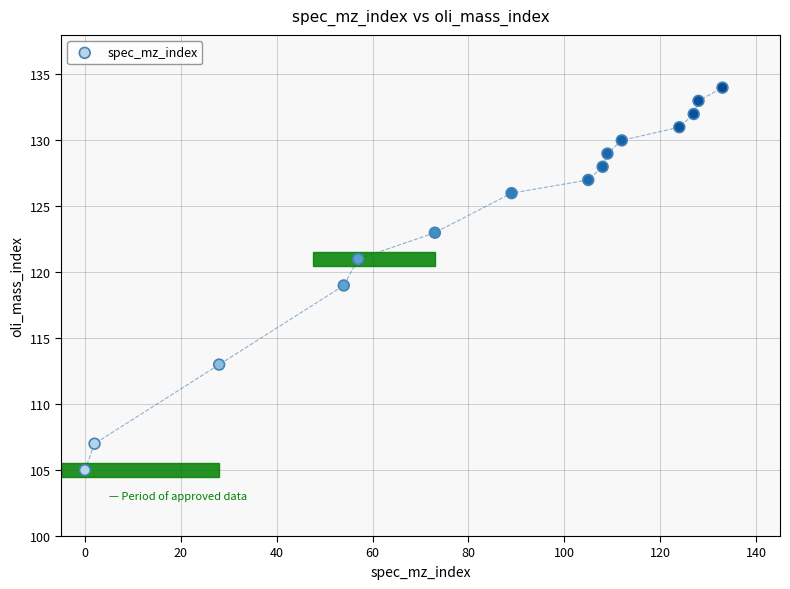

What is the range of Y values (max minus min)?

29